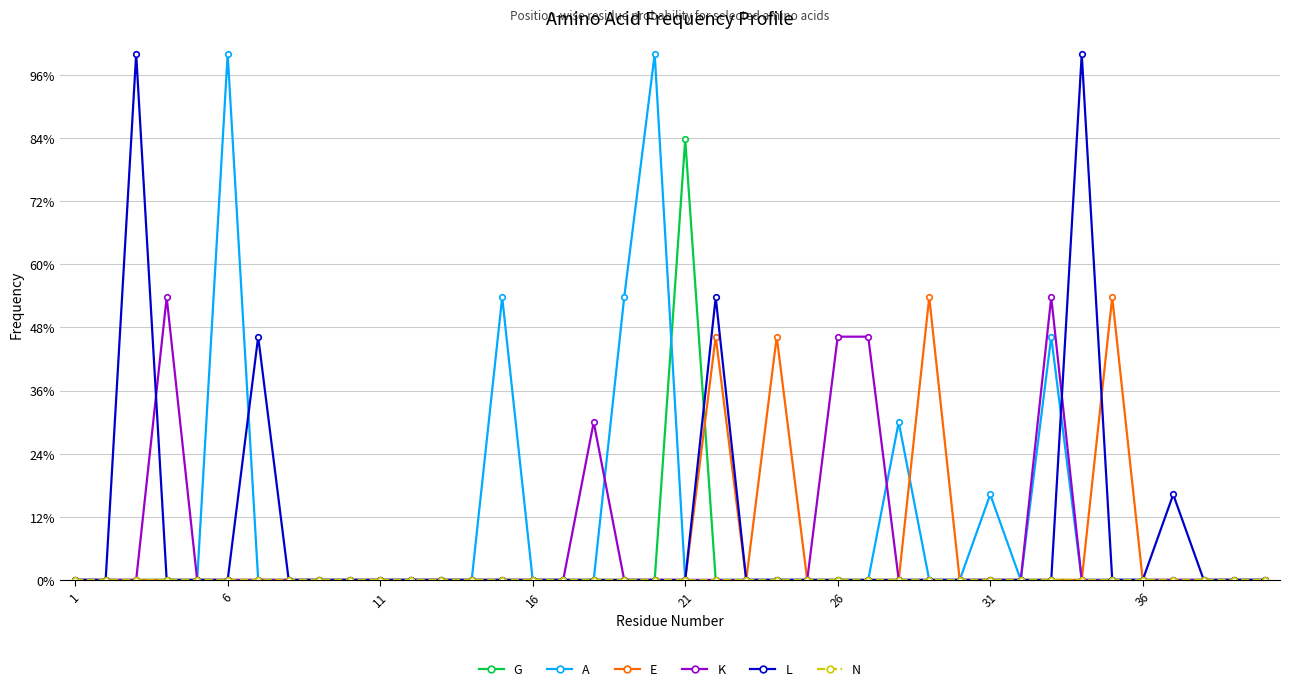

Reading left to right, transcribe all the data shown in this chart.

G: 0.0	0.0	0.0	0.0	0.0	0.0	0.0	0.0	0.0	0.0	0.0	0.0	0.0	0.0	0.0	0.0	0.0	0.0	0.0	0.0	0.8	0.0	0.0	0.0	0.0	0.0	0.0	0.0	0.0	0.0	0.0	0.0	0.0	0.0	0.0	0.0	0.0	0.0	0.0	0.0
A: 0.0	0.0	0.0	0.0	0.0	1.0	0.0	0.0	0.0	0.0	0.0	0.0	0.0	0.0	0.5	0.0	0.0	0.0	0.5	1.0	0.0	0.0	0.0	0.0	0.0	0.0	0.0	0.3	0.0	0.0	0.2	0.0	0.5	0.0	0.0	0.0	0.0	0.0	0.0	0.0
E: 0.0	0.0	0.0	0.0	0.0	0.0	0.0	0.0	0.0	0.0	0.0	0.0	0.0	0.0	0.0	0.0	0.0	0.0	0.0	0.0	0.0	0.5	0.0	0.5	0.0	0.0	0.0	0.0	0.5	0.0	0.0	0.0	0.0	0.0	0.5	0.0	0.0	0.0	0.0	0.0
K: 0.0	0.0	0.0	0.5	0.0	0.0	0.0	0.0	0.0	0.0	0.0	0.0	0.0	0.0	0.0	0.0	0.0	0.3	0.0	0.0	0.0	0.0	0.0	0.0	0.0	0.5	0.5	0.0	0.0	0.0	0.0	0.0	0.5	0.0	0.0	0.0	0.0	0.0	0.0	0.0
L: 0.0	0.0	1.0	0.0	0.0	0.0	0.5	0.0	0.0	0.0	0.0	0.0	0.0	0.0	0.0	0.0	0.0	0.0	0.0	0.0	0.0	0.5	0.0	0.0	0.0	0.0	0.0	0.0	0.0	0.0	0.0	0.0	0.0	1.0	0.0	0.0	0.2	0.0	0.0	0.0
N: 0.0	0.0	0.0	0.0	0.0	0.0	0.0	0.0	0.0	0.0	0.0	0.0	0.0	0.0	0.0	0.0	0.0	0.0	0.0	0.0	0.0	0.0	0.0	0.0	0.0	0.0	0.0	0.0	0.0	0.0	0.0	0.0	0.0	0.0	0.0	0.0	0.0	0.0	0.0	0.0